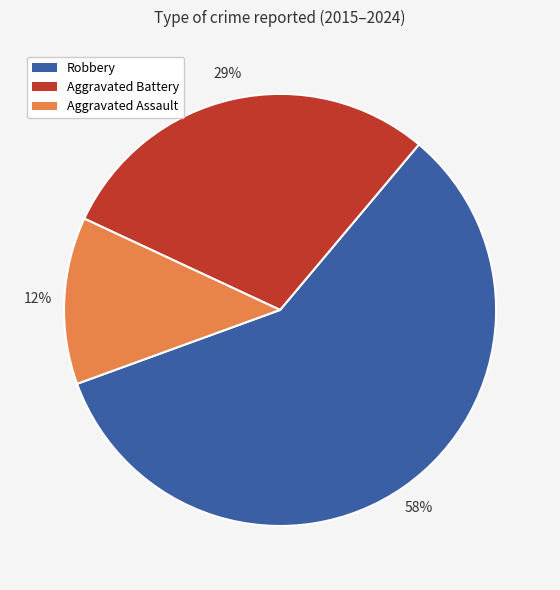

Which category has the biggest portion of the pie?

Robbery